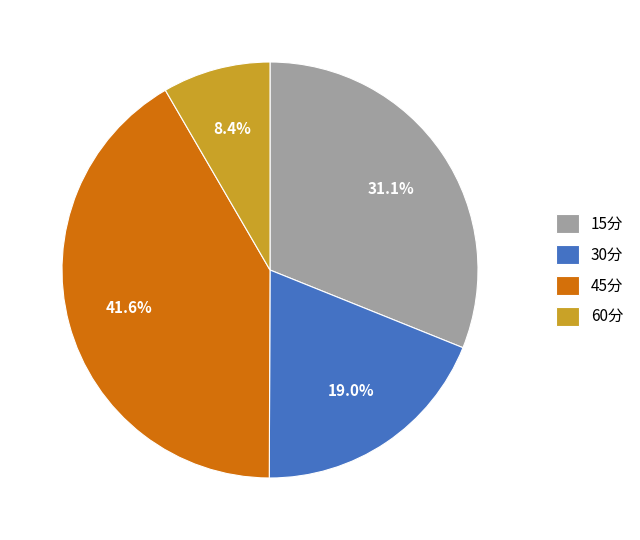

Is it true that 45分 is 29% of the pie?

False